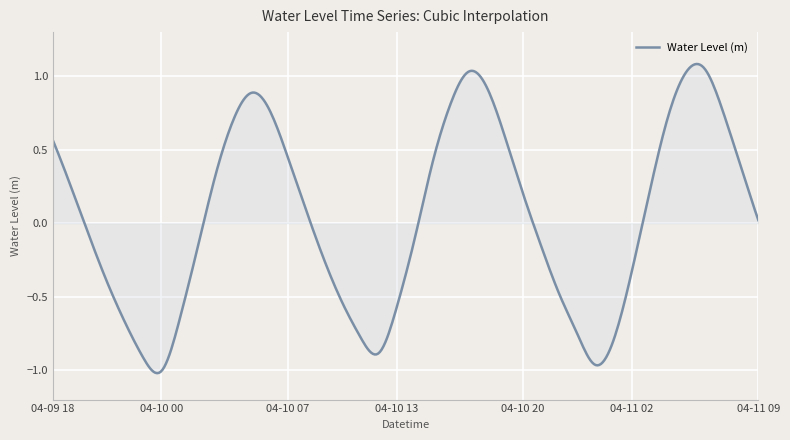

List the labels in order of value, largest first.

2025-04-11 06:00, 2025-04-10 17:00, 2025-04-11 05:00, 2025-04-10 18:00, 2025-04-10 05:00, 2025-04-10 16:00, 2025-04-11 07:00, 2025-04-10 06:00, 2025-04-11 04:00, 2025-04-10 04:00, 2025-04-10 19:00, 2025-04-09 18:00, 2025-04-10 07:00, 2025-04-10 15:00, 2025-04-11 08:00, 2025-04-10 03:00, 2025-04-09 19:00, 2025-04-11 03:00, 2025-04-10 20:00, 2025-04-10 08:00, 2025-04-11 09:00, 2025-04-09 20:00, 2025-04-10 14:00, 2025-04-10 21:00, 2025-04-10 02:00, 2025-04-10 09:00, 2025-04-11 02:00, 2025-04-09 21:00, 2025-04-10 22:00, 2025-04-10 10:00, 2025-04-10 13:00, 2025-04-10 01:00, 2025-04-09 22:00, 2025-04-10 23:00, 2025-04-10 11:00, 2025-04-11 01:00, 2025-04-10 12:00, 2025-04-09 23:00, 2025-04-11 00:00, 2025-04-10 00:00